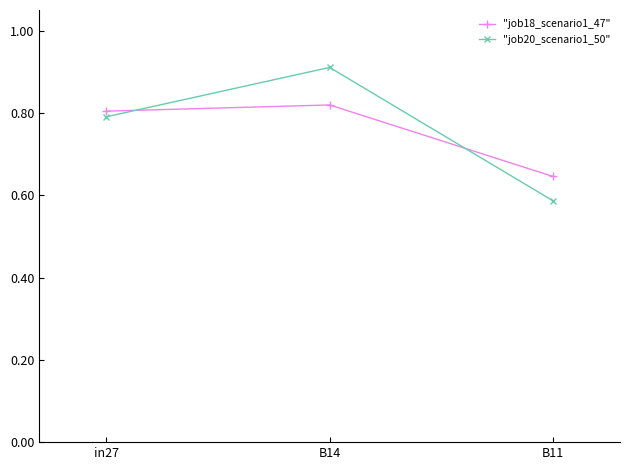

What is the difference between the "job18_scenario1_47" values at B11 and B14?

0.2